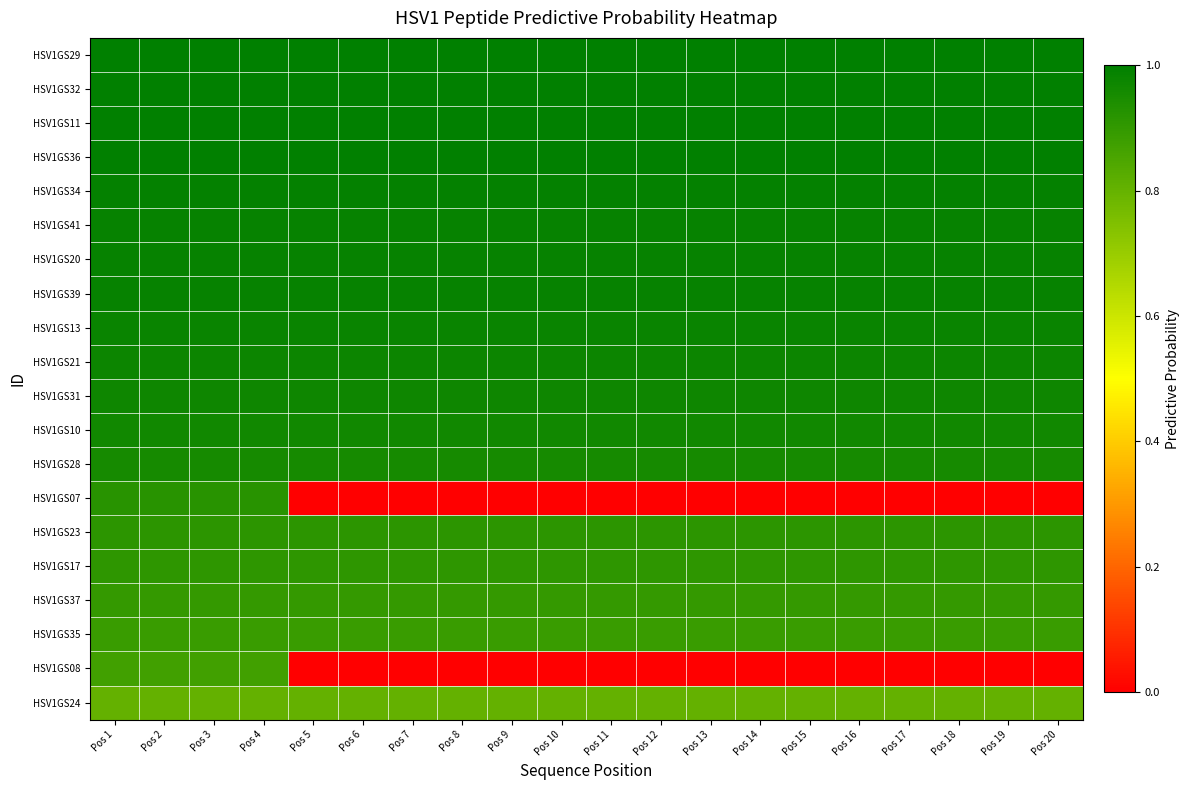

How many distinct data groups are displayed?

20